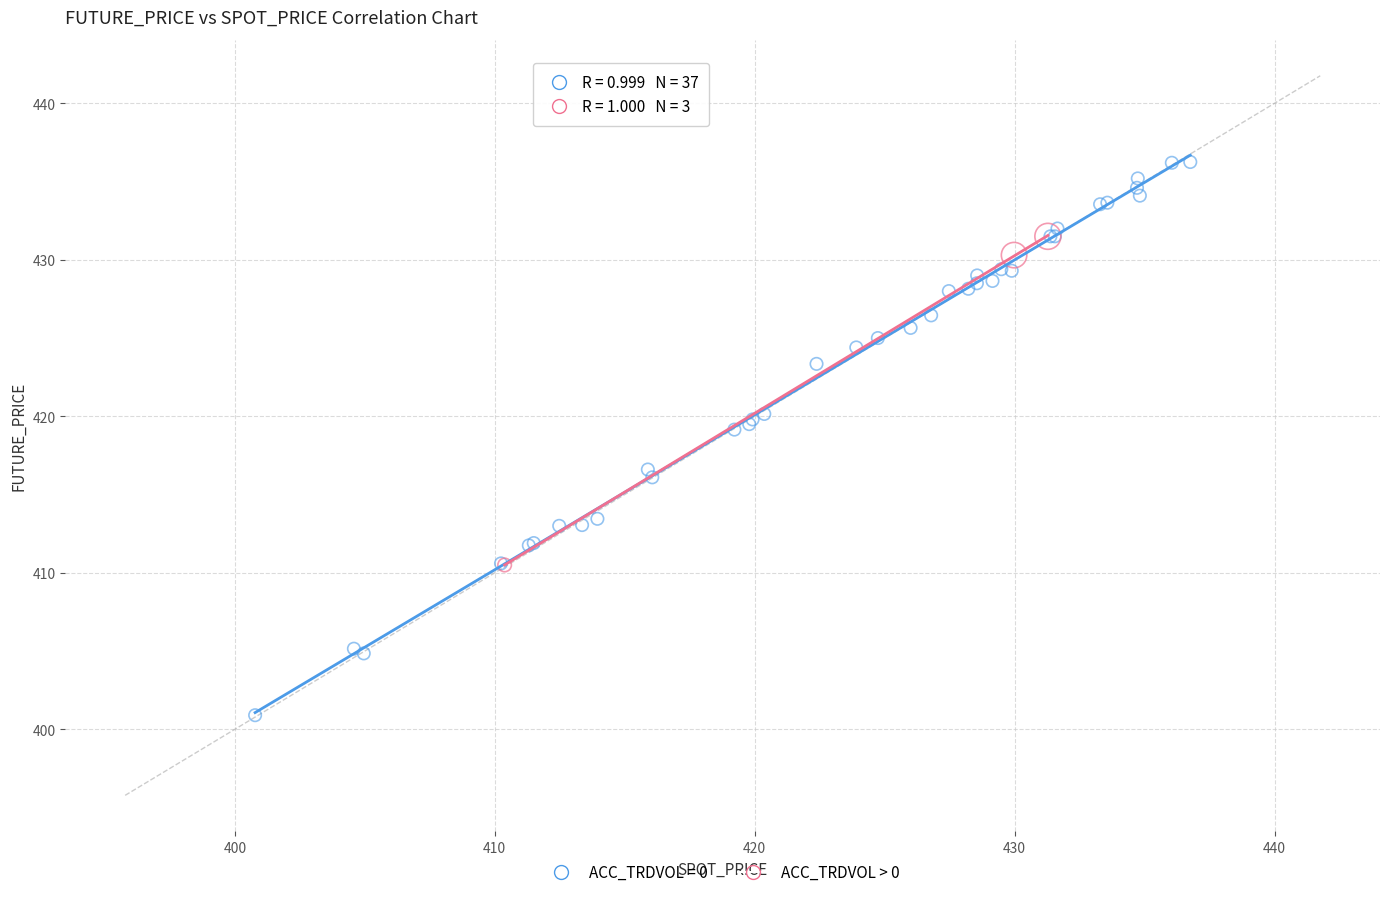

Which series reaches the maximum Y coordinate?

ACC_TRDVOL = 0